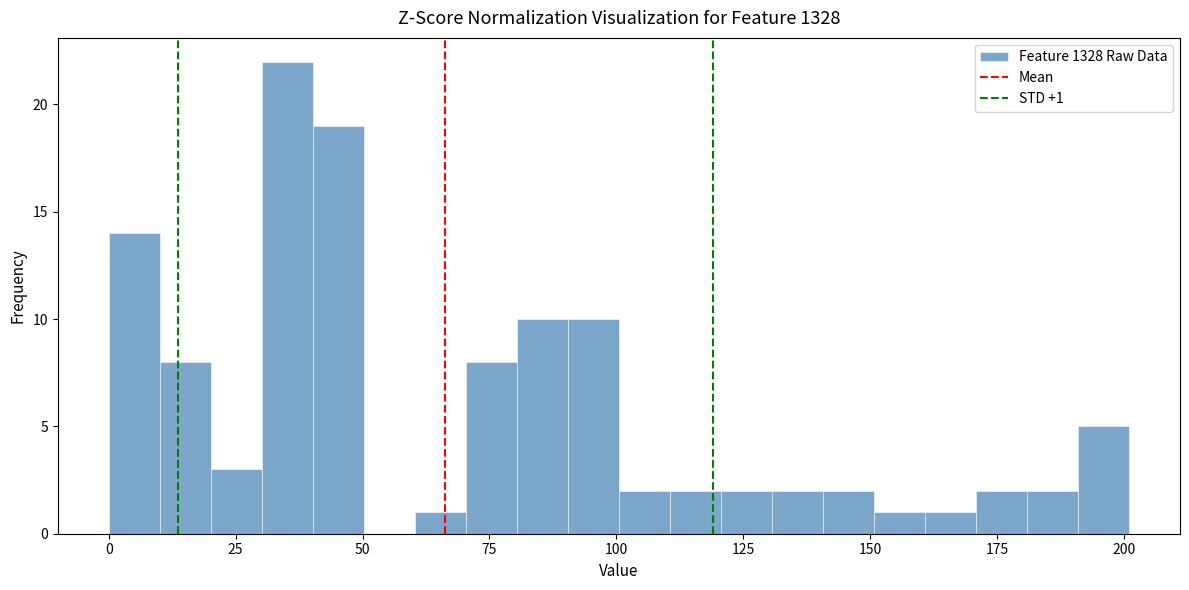

Read against the x-axis, roughly where is the centre of the tallest bar?

35